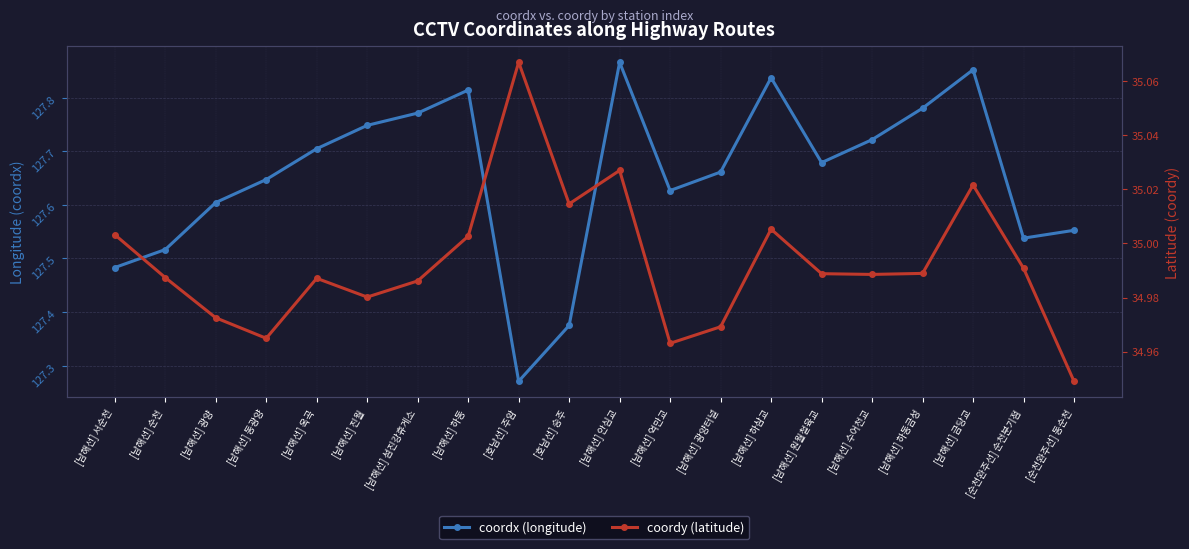

What is the minimum value for coordx (longitude)?

127.3